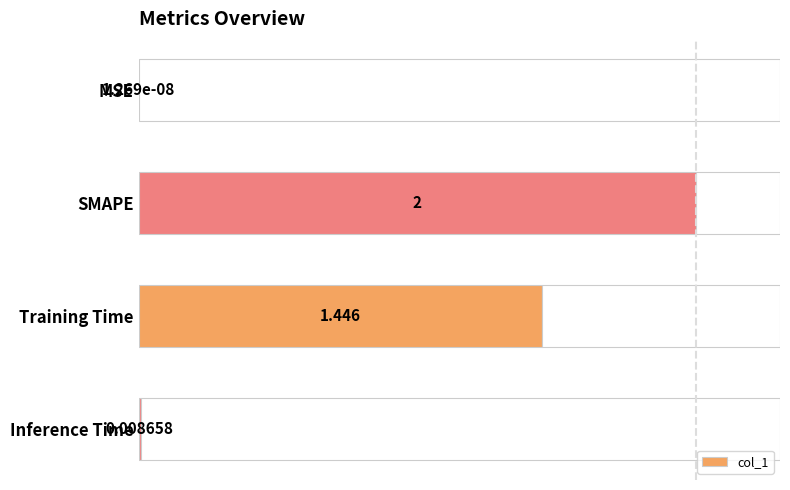

Which has a higher value, Inference Time or MSE?

Inference Time